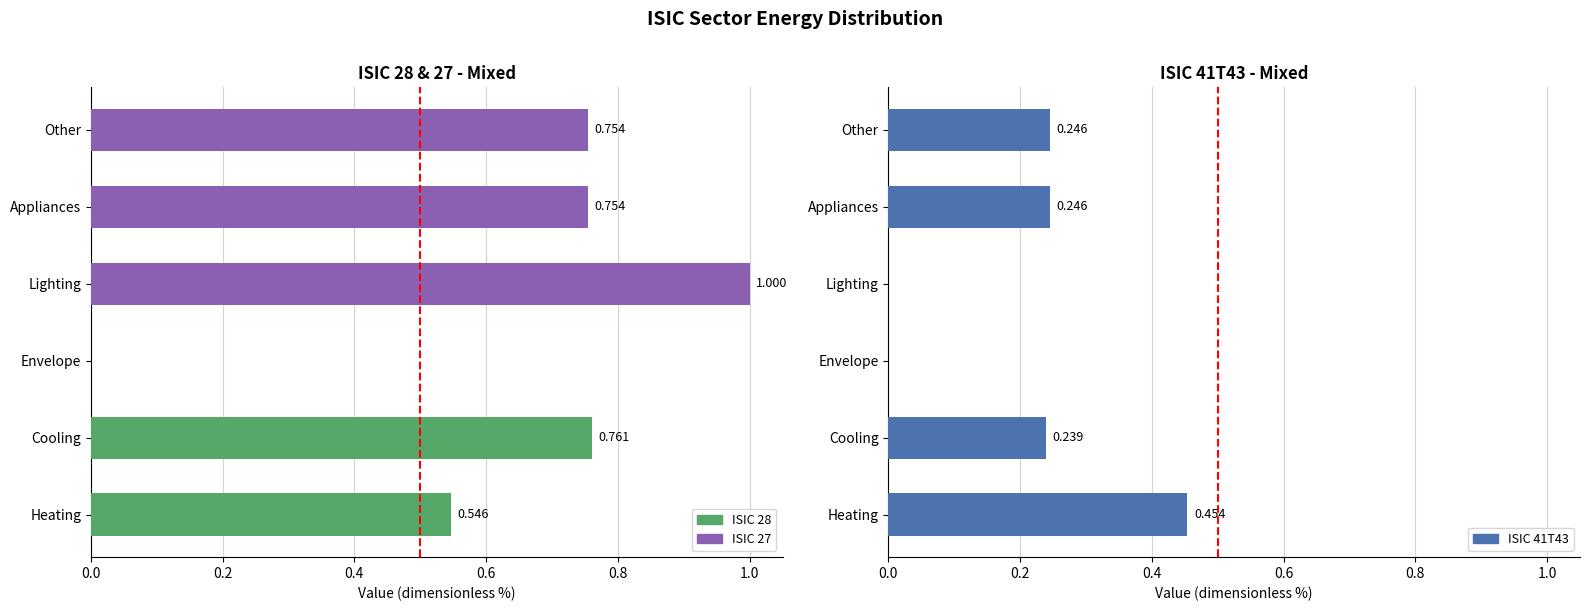

Reading left to right, transcribe all the data shown in this chart.

ISIC 41T43: 0.5	0.2	0.0	0.0	0.2	0.2
ISIC 27: 0.0	0.0	0.0	1.0	0.8	0.8
ISIC 28: 0.5	0.8	0.0	0.0	0.0	0.0